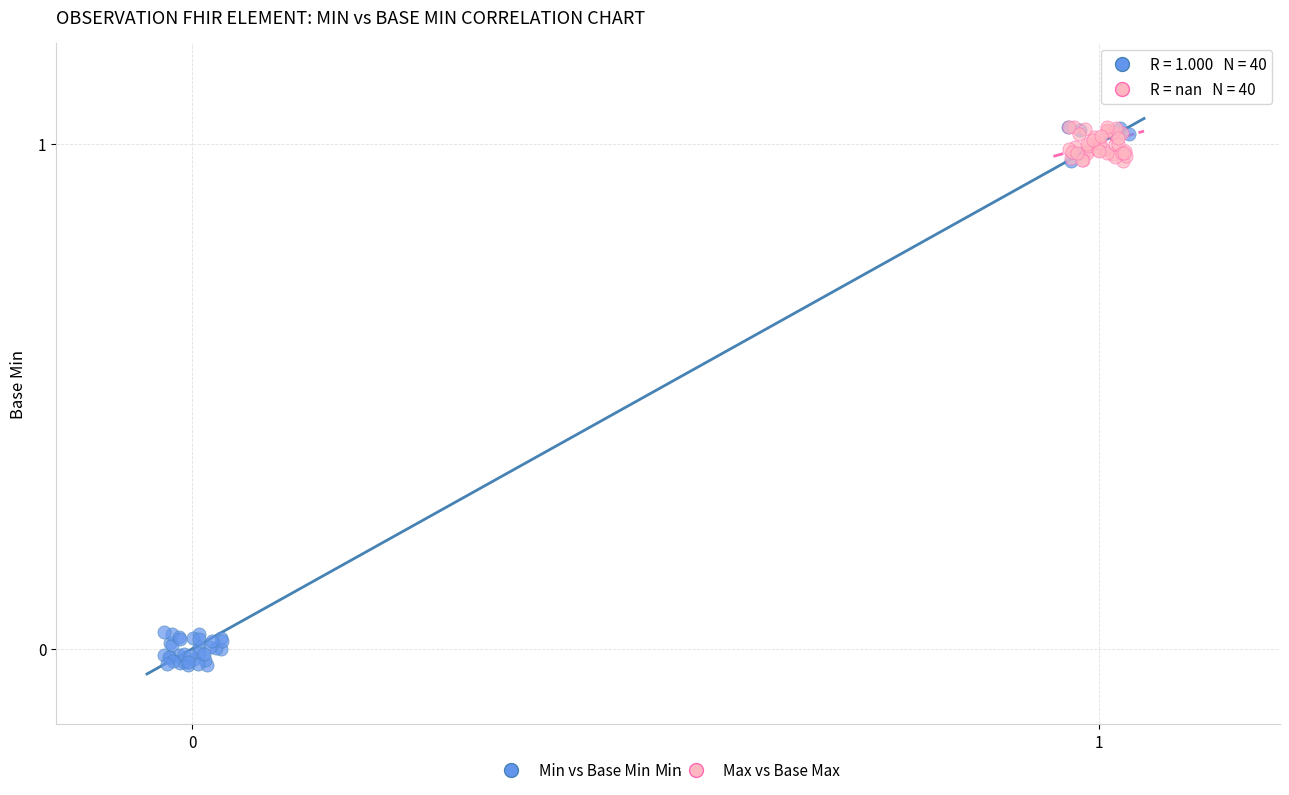

Which series reaches the minimum Y coordinate?

Min vs Base Min